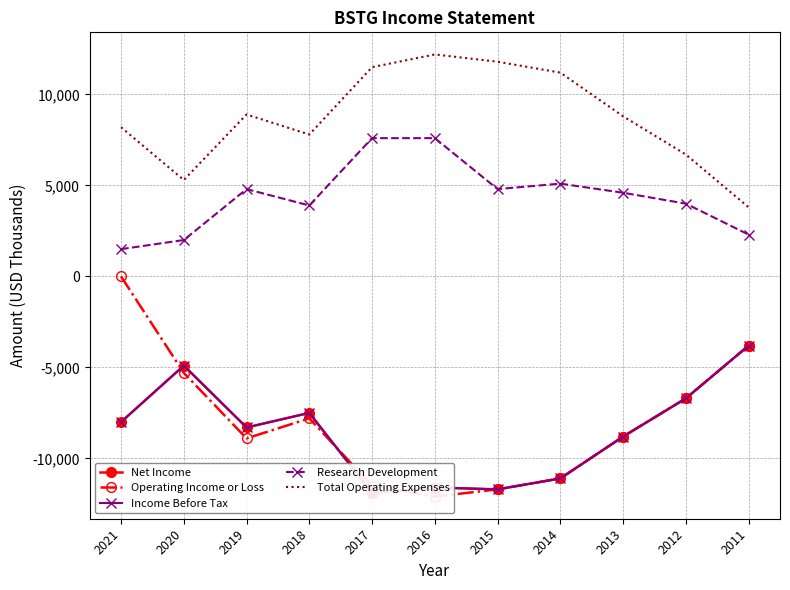

What is the value of the Operating Income or Loss point at the 2nd from the left?

-5300